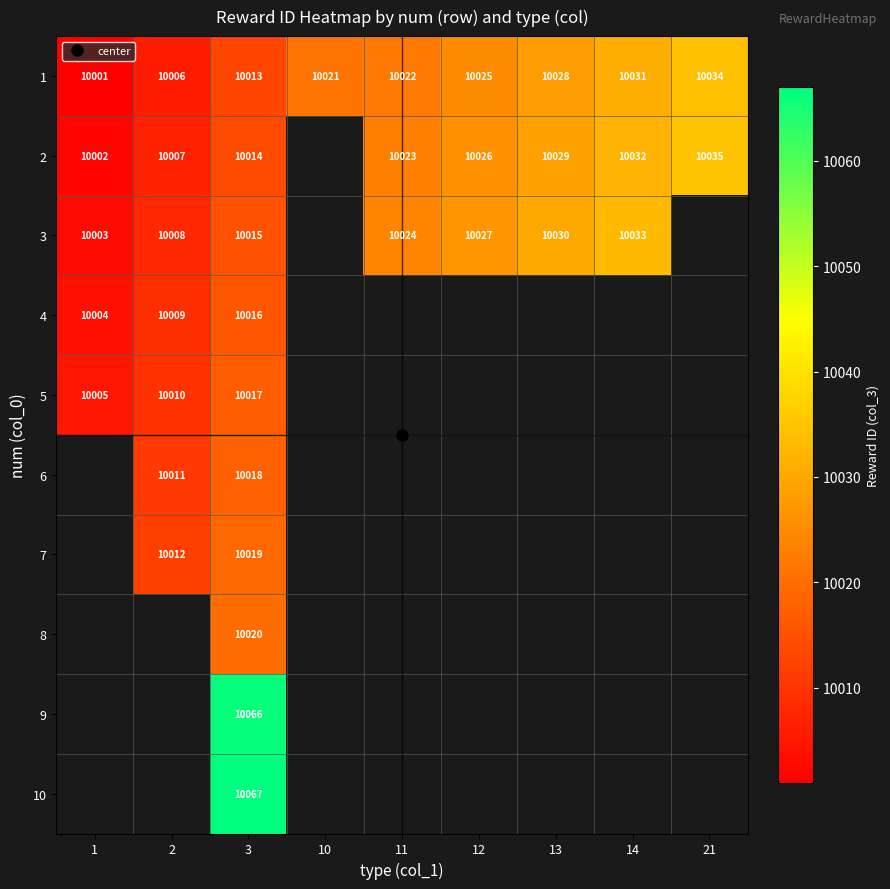

Is it true that 5 equals 10010.0 at 2?

True